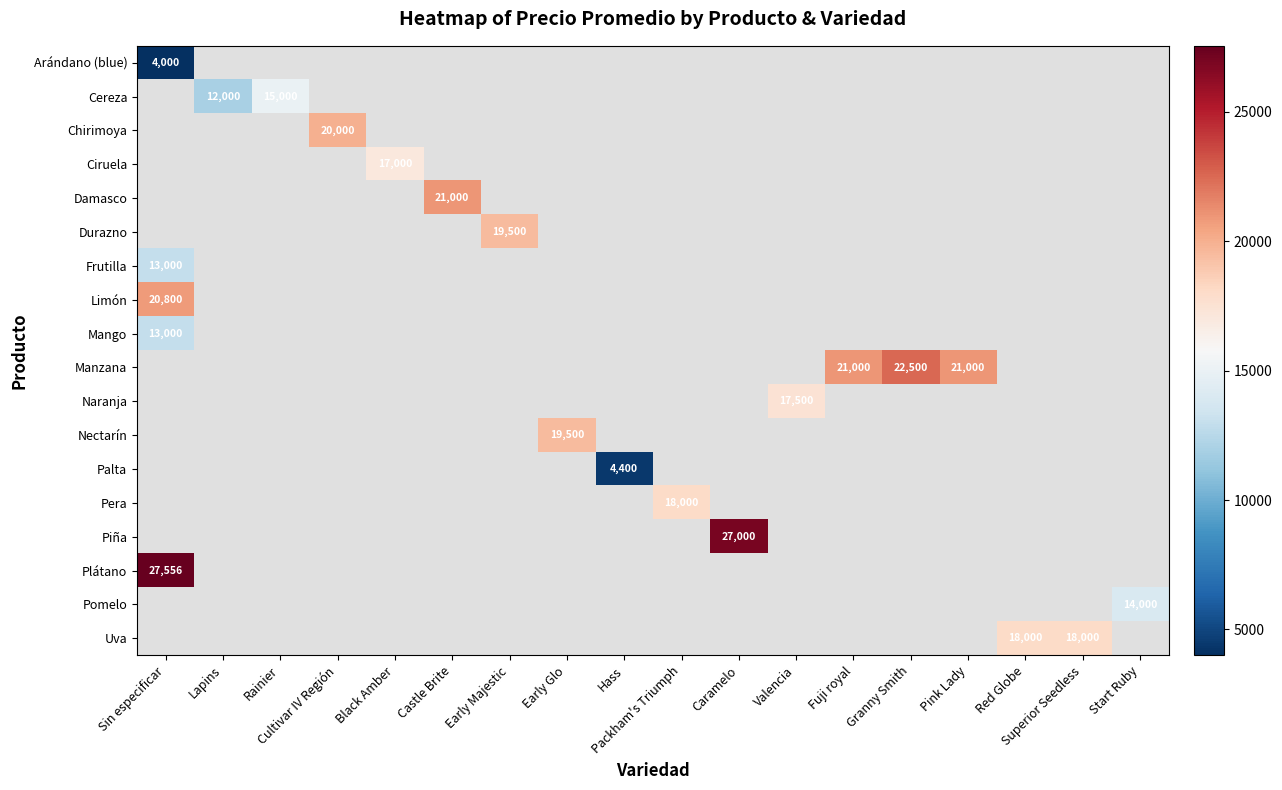

Which label corresponds to the largest value in the chart?

Sin especificar